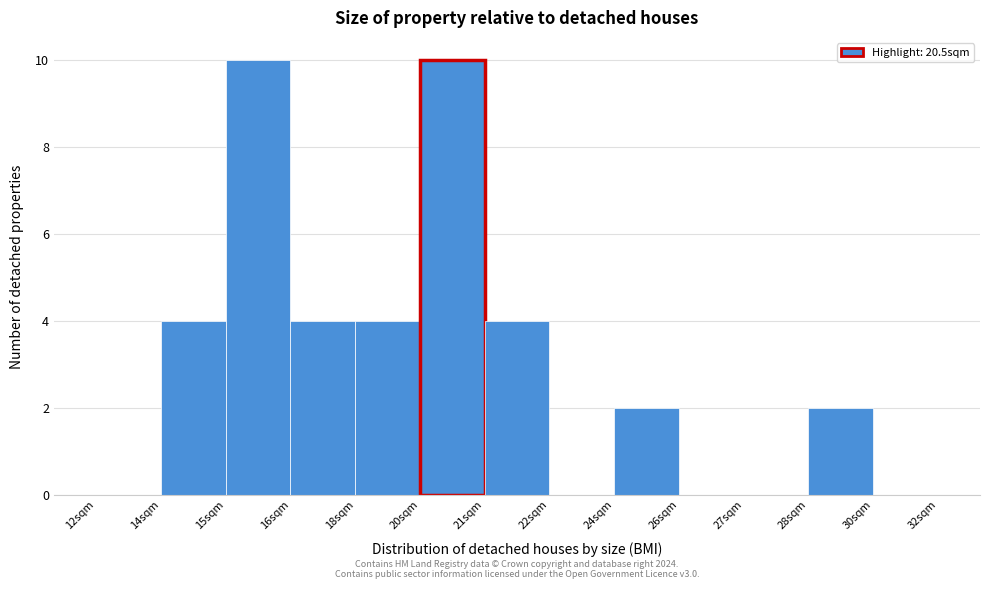

Reading left to right, what are all the values shown in this chart?

12sqm=0	14sqm=4	15sqm=10	16sqm=4	18sqm=4	20sqm=10	21sqm=4	22sqm=0	24sqm=2	26sqm=0	27sqm=0	28sqm=2	30sqm=0